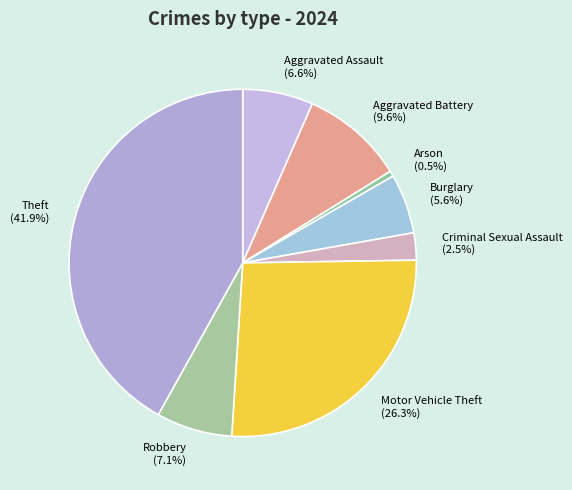

Count the number of slices in the pie.

8